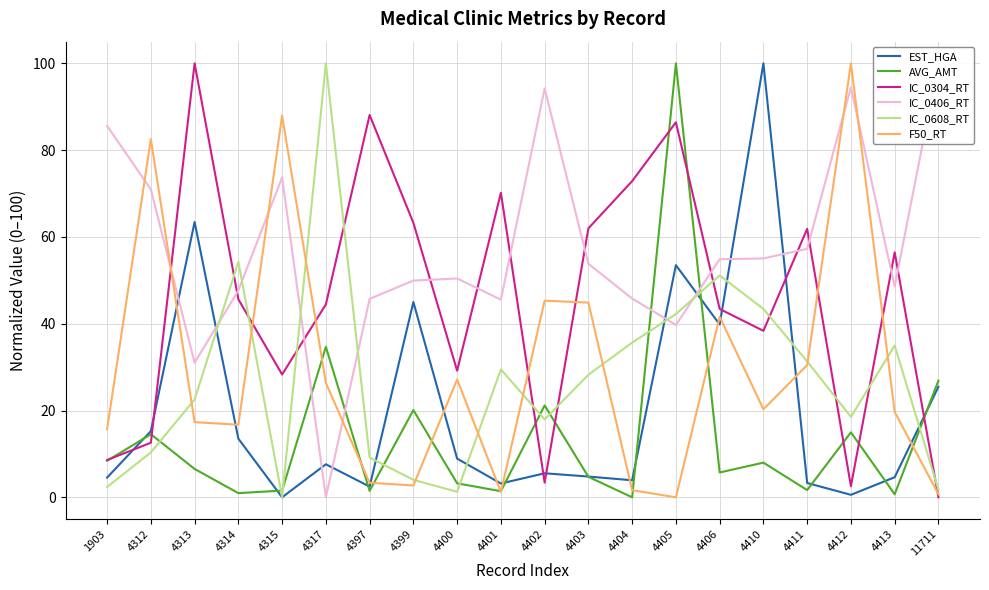

Which has a higher value, 4412 or 4317?

4317